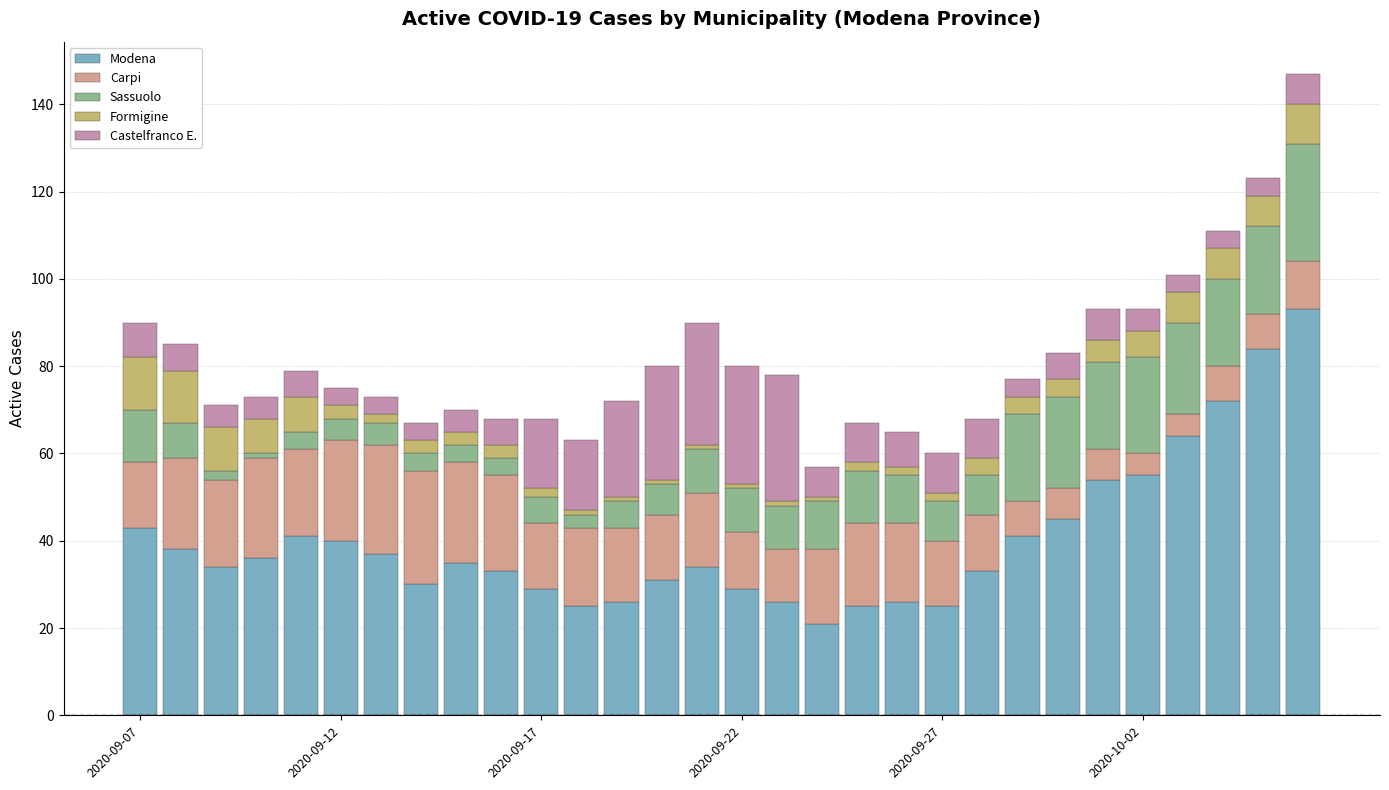

How many series are shown in this chart?

5